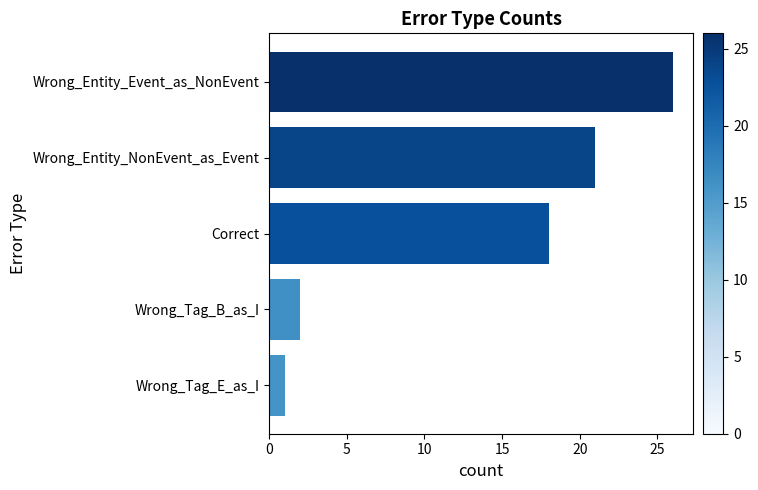

Are the bars grouped side by side (vs. stacked)?

No